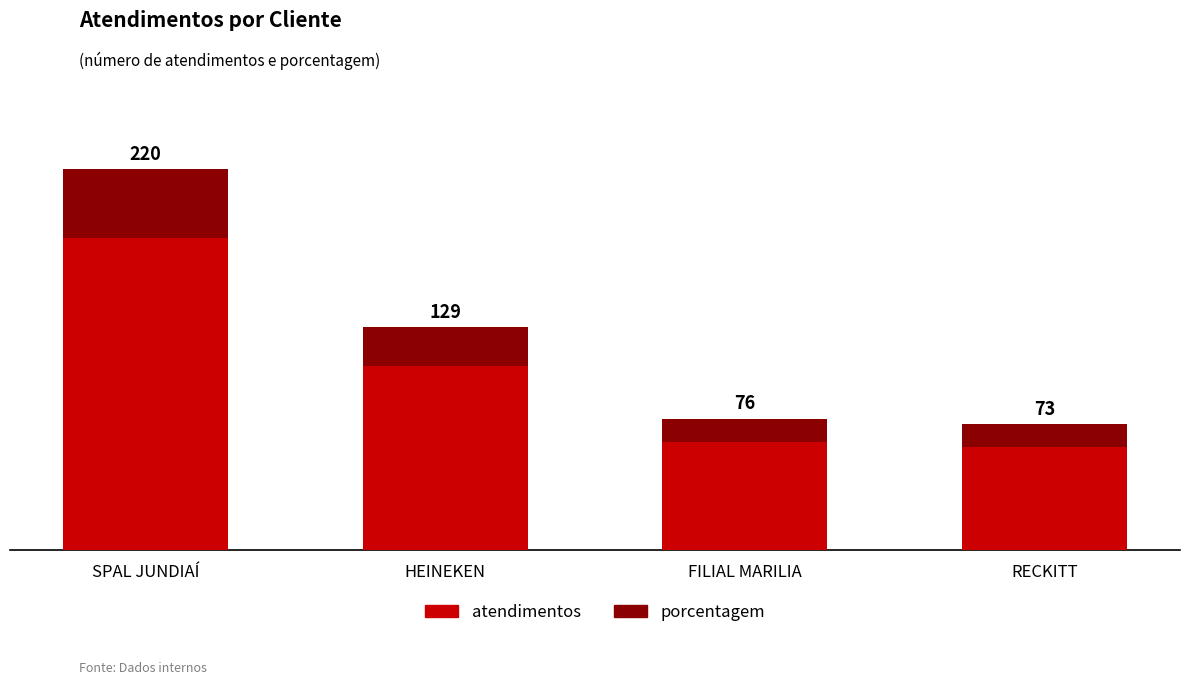

How many groups of bars are there?

4